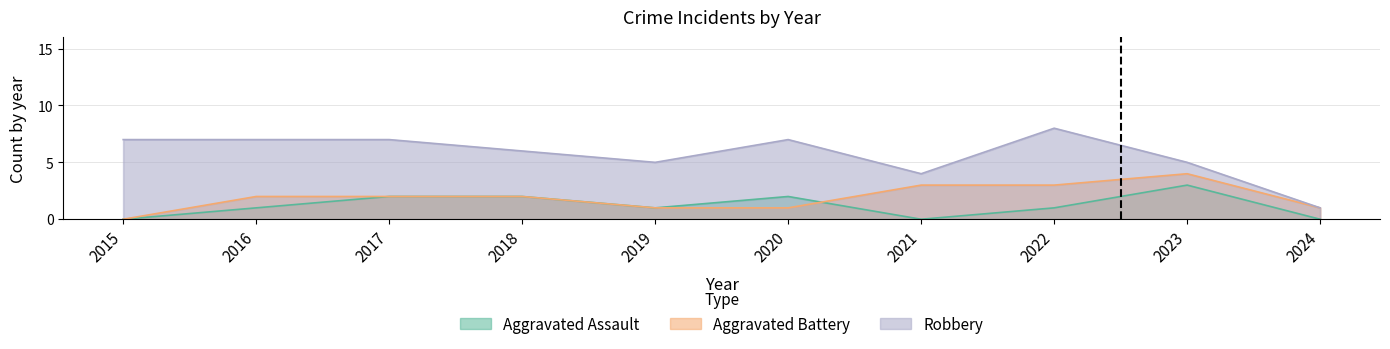

Which series has the largest total across all categories?

Robbery